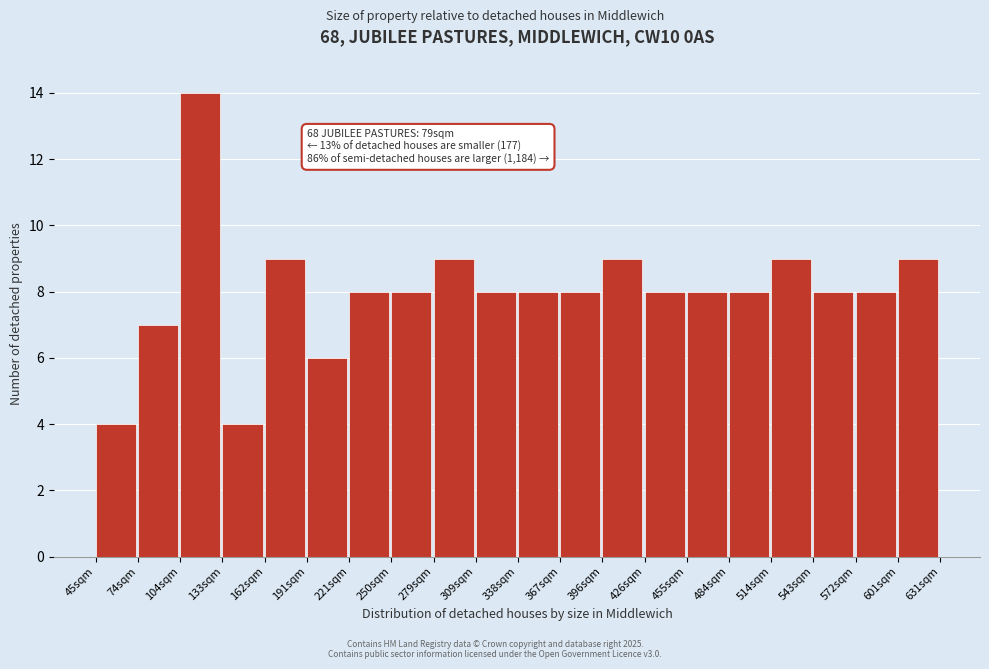

Reading right to left, what are all the values shown in this chart?

601sqm=9	572sqm=8	543sqm=8	514sqm=9	484sqm=8	455sqm=8	426sqm=8	396sqm=9	367sqm=8	338sqm=8	309sqm=8	279sqm=9	250sqm=8	221sqm=8	191sqm=6	162sqm=9	133sqm=4	104sqm=14	74sqm=7	45sqm=4